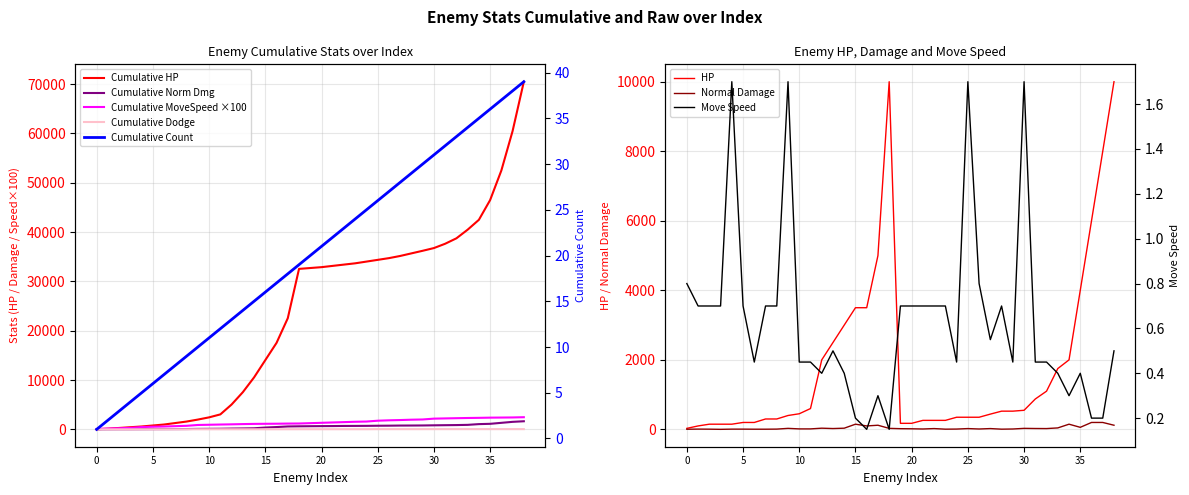

Reading left to right, what are all the values shown in this chart?

hp: 30.0	100.0	150.0	150.0	150.0	200.0	200.0	300.0	300.0	400.0	450.0	600.0	2000.0	2500.0	3000.0	3500.0	3500.0	5000.0	10000.0	175.0	175.0	260.0	260.0	260.0	350.0	350.0	350.0	440.0	525.0	525.0	550.0	875.0	1100.0	1750.0	2000.0	4000.0	6000.0	8000.0	10000.0
normalDamage: 5.0	9.0	7.0	2.0	8.0	8.0	6.0	6.0	9.0	30.0	15.0	15.0	35.0	25.0	35.0	150.0	100.0	120.0	30.0	21.0	18.0	12.0	24.0	7.0	10.0	24.0	12.0	24.0	7.0	12.0	30.0	26.0	24.0	43.0	150.0	60.0	200.0	200.0	120.0
moveSpeed: 0.8	0.7	0.7	0.7	1.7	0.7	0.5	0.7	0.7	1.7	0.5	0.5	0.4	0.5	0.4	0.2	0.1	0.3	0.1	0.7	0.7	0.7	0.7	0.7	0.5	1.7	0.8	0.6	0.7	0.5	1.7	0.5	0.5	0.4	0.3	0.4	0.2	0.2	0.5